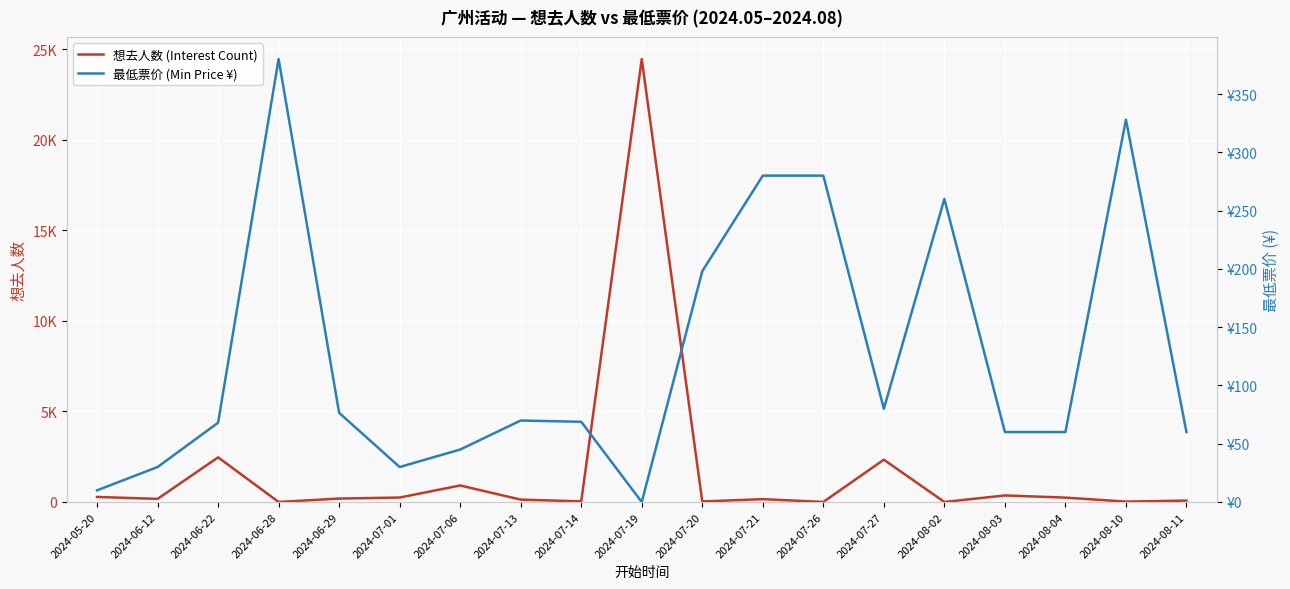

Reading left to right, extract all data points from this chart.

想去人数 (Interest Count): 2024-05-20=279.0	2024-06-12=171.0	2024-06-22=2466.0	2024-06-28=1.0	2024-06-29=189.0	2024-07-01=246.0	2024-07-06=913.0	2024-07-13=132.0	2024-07-14=35.0	2024-07-19=24471.0	2024-07-20=28.0	2024-07-21=157.0	2024-07-26=3.0	2024-07-27=2337.0	2024-08-02=2.0	2024-08-03=362.0	2024-08-04=242.0	2024-08-10=21.0	2024-08-11=78.0
最低票价 (Min Price ¥): 2024-05-20=10.0	2024-06-12=30.0	2024-06-22=68.0	2024-06-28=380.0	2024-06-29=76.5	2024-07-01=30.0	2024-07-06=45.0	2024-07-13=69.9	2024-07-14=68.8	2024-07-19=0.0	2024-07-20=198.0	2024-07-21=280.0	2024-07-26=280.0	2024-07-27=80.0	2024-08-02=260.0	2024-08-03=60.0	2024-08-04=60.0	2024-08-10=328.0	2024-08-11=60.0